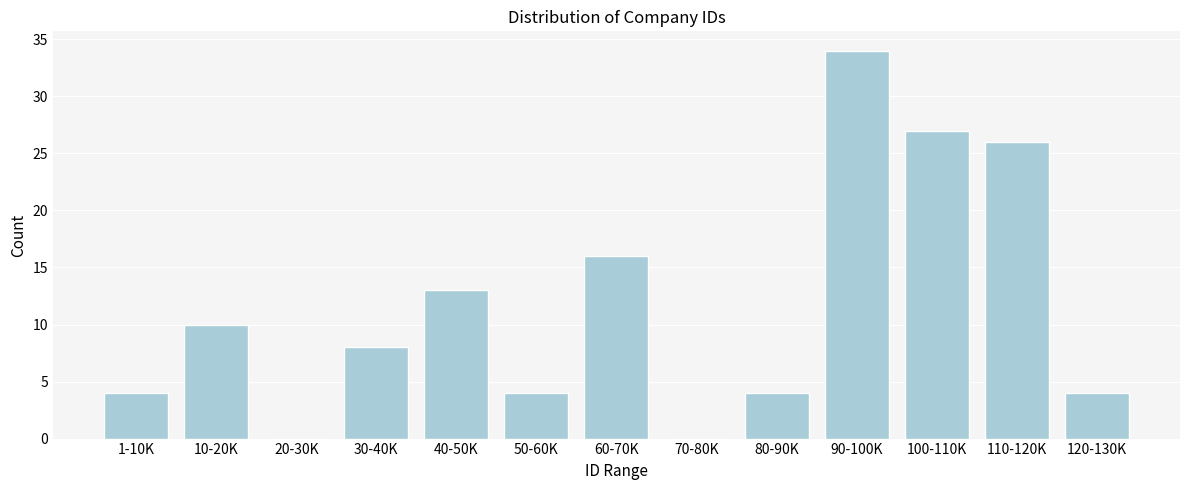

Reading left to right, list all the values displayed in this chart.

1-10K=4	10-20K=10	20-30K=0	30-40K=8	40-50K=13	50-60K=4	60-70K=16	70-80K=0	80-90K=4	90-100K=34	100-110K=27	110-120K=26	120-130K=4